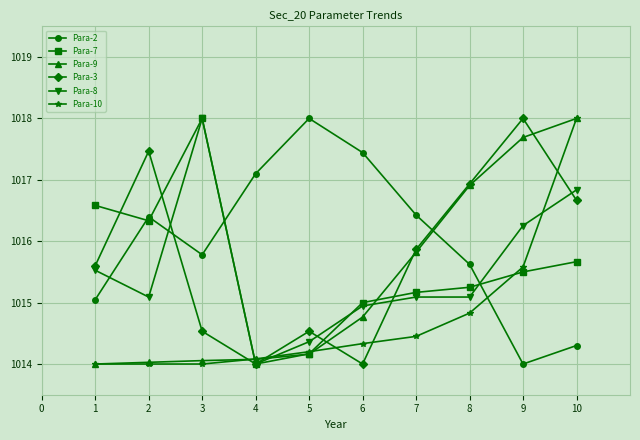

The value of Para-8 at 7 is 1410.2. True or false?

False